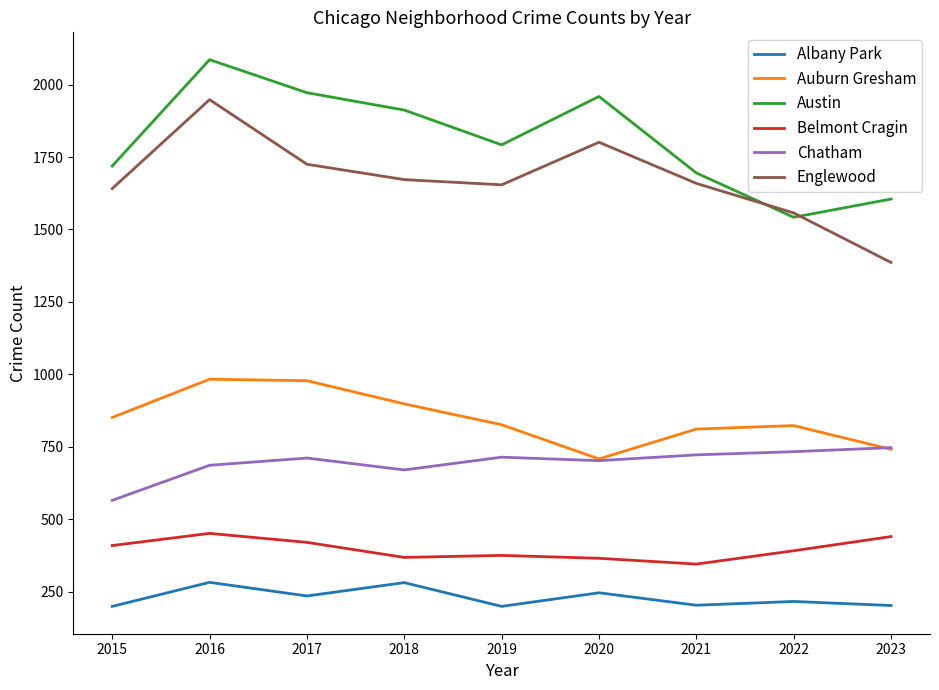

Read the Austin value at 2017.

1972